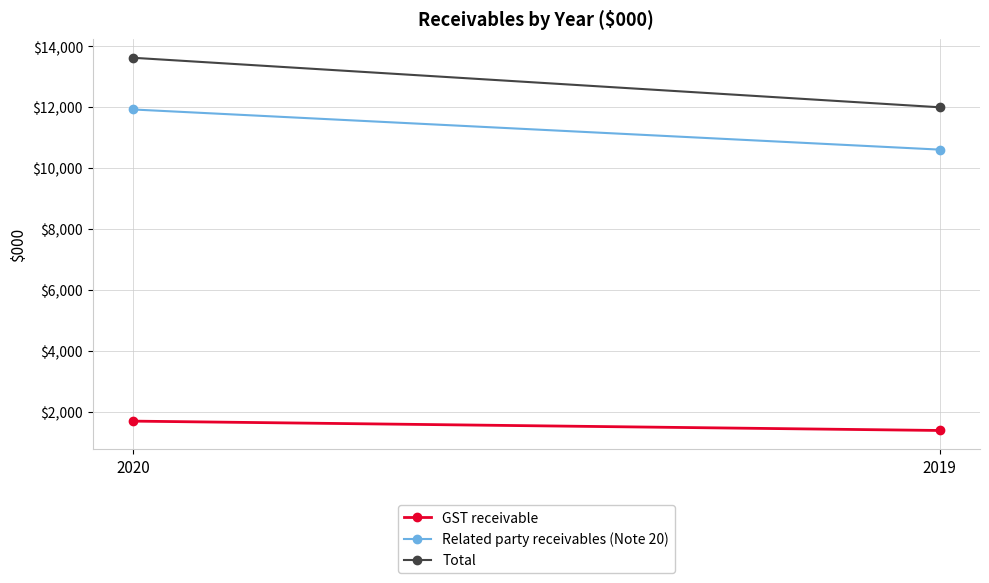

Reading left to right, what are all the values shown in this chart?

GST receivable: 1697	1390
Related party receivables (Note 20): 11927	10609
Total: 13624	11999